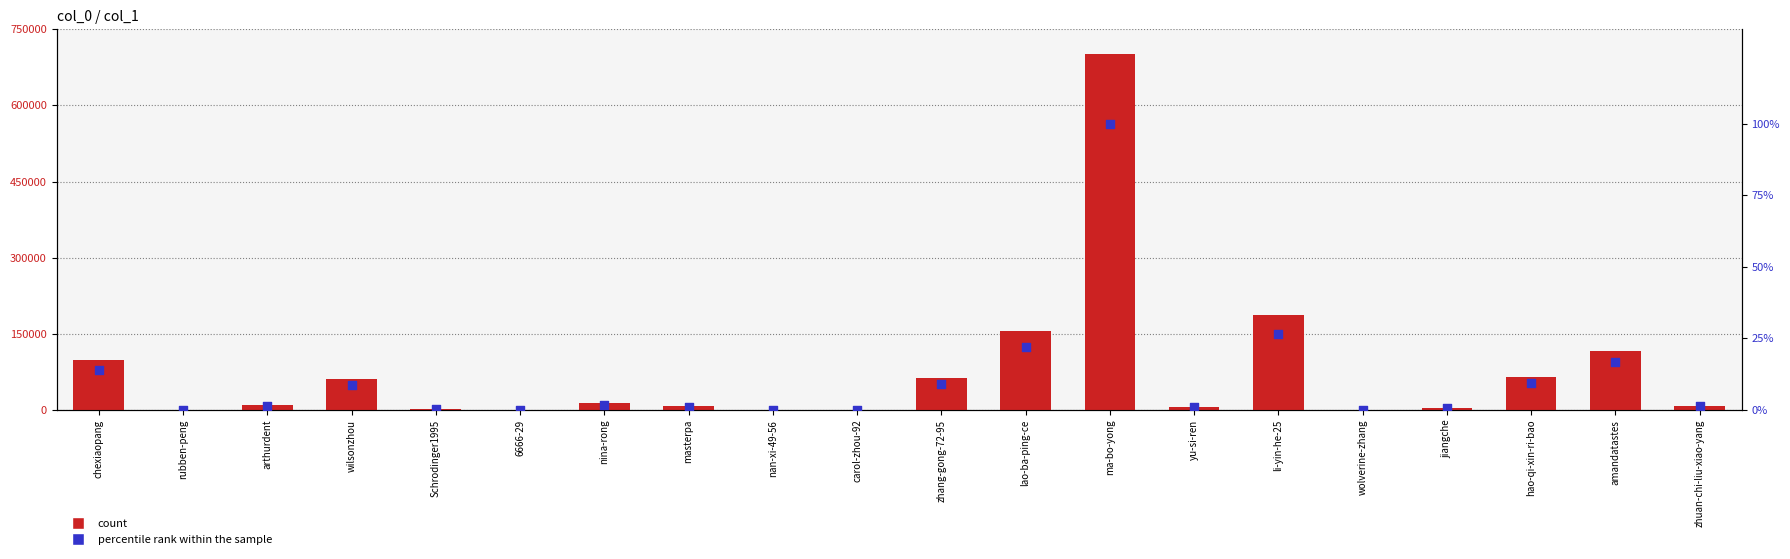

Which series has the widest spread of Y values?

count